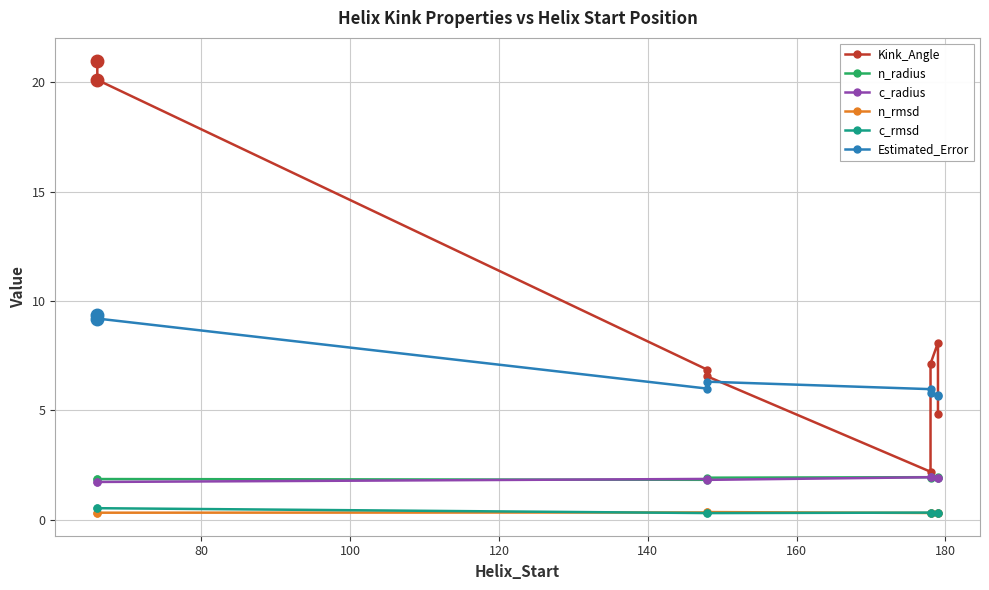

What is the minimum value shown in the chart?

0.3